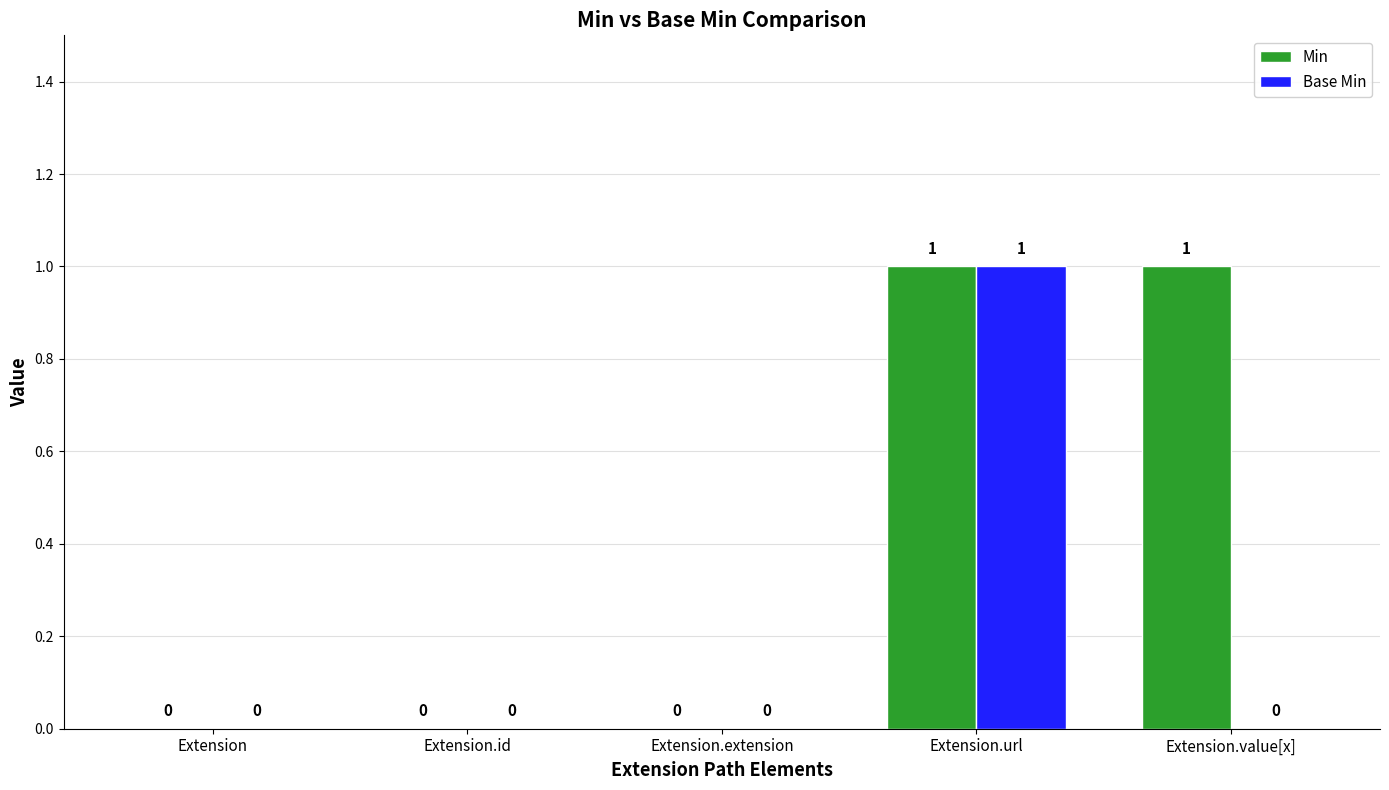

What is the approximate value of Min at Extension.value[x]?

1